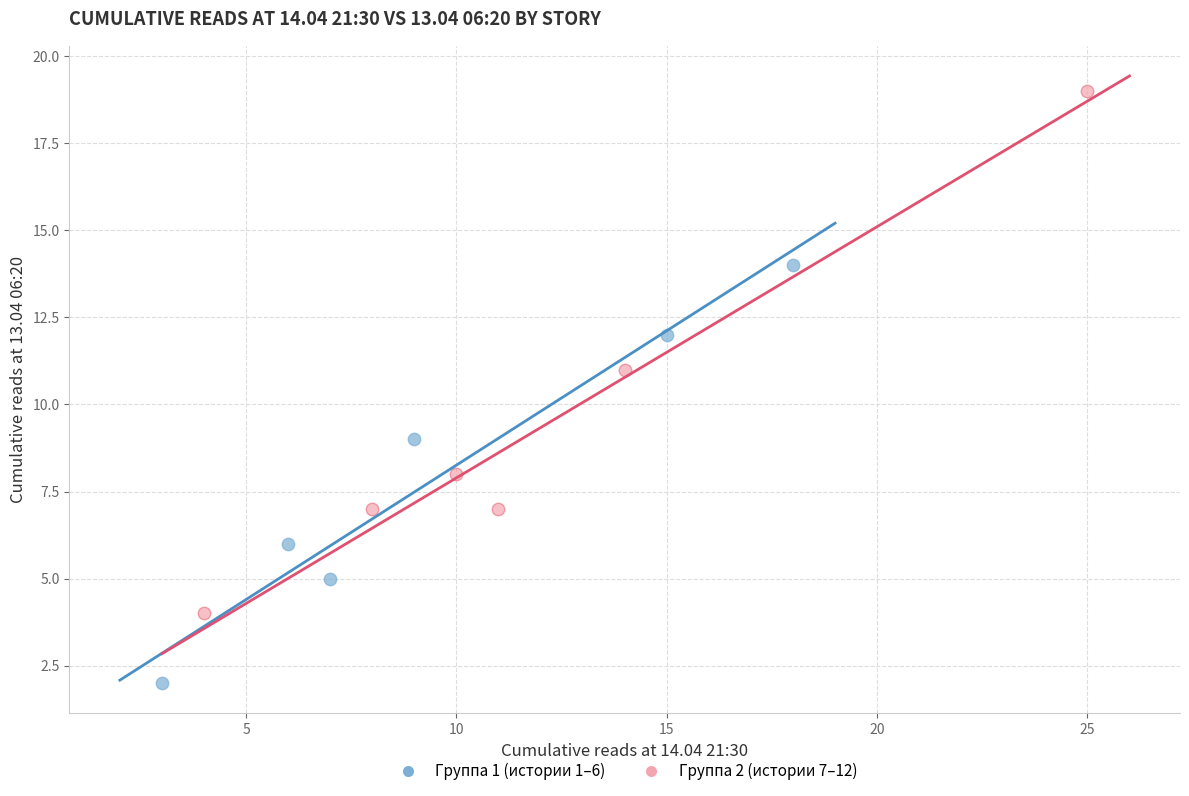

Which series has the largest Y range (max minus min)?

Группа 2 (истории 7–12)